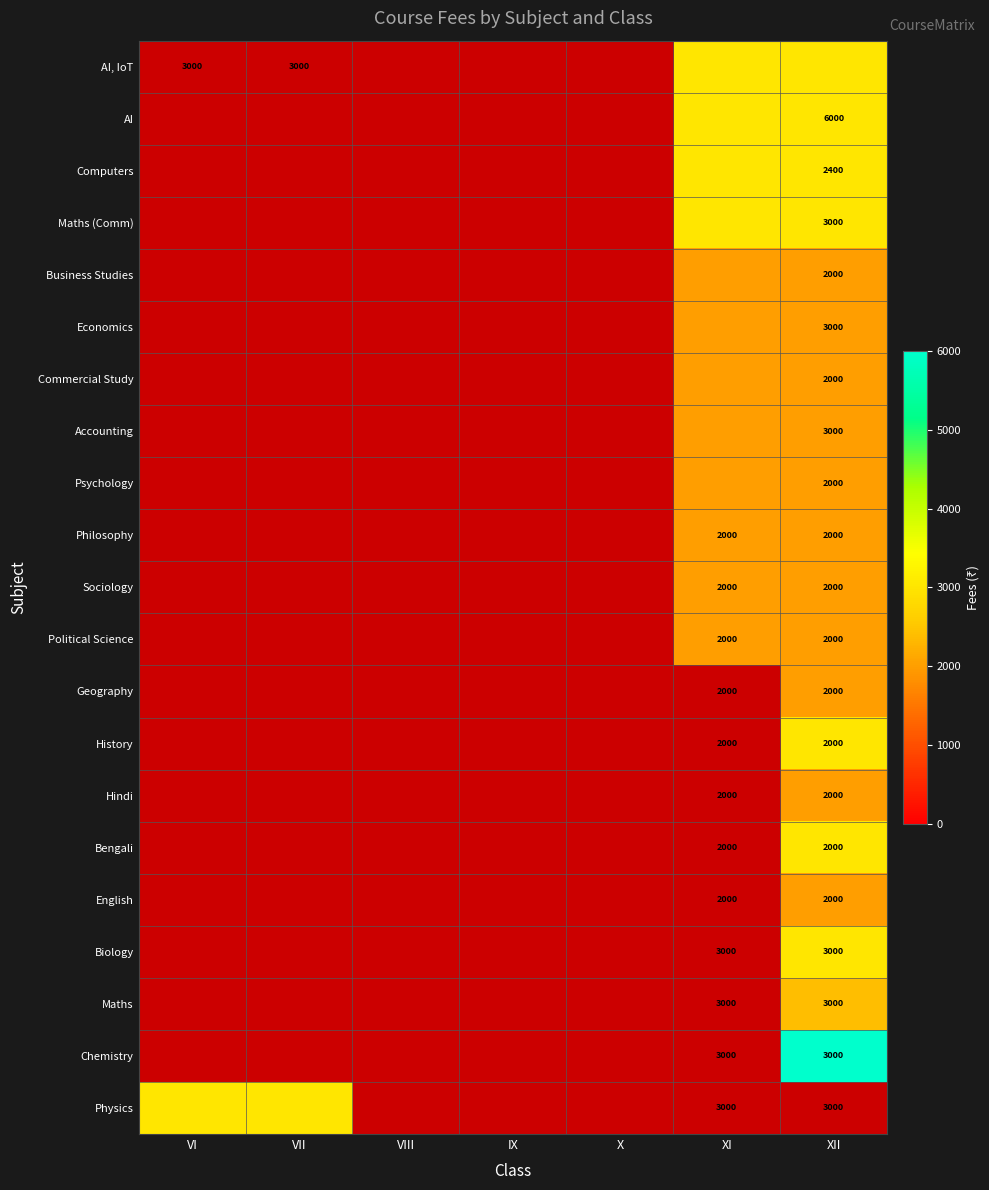

True or false: Hindi has a value of 499 at XII.

False